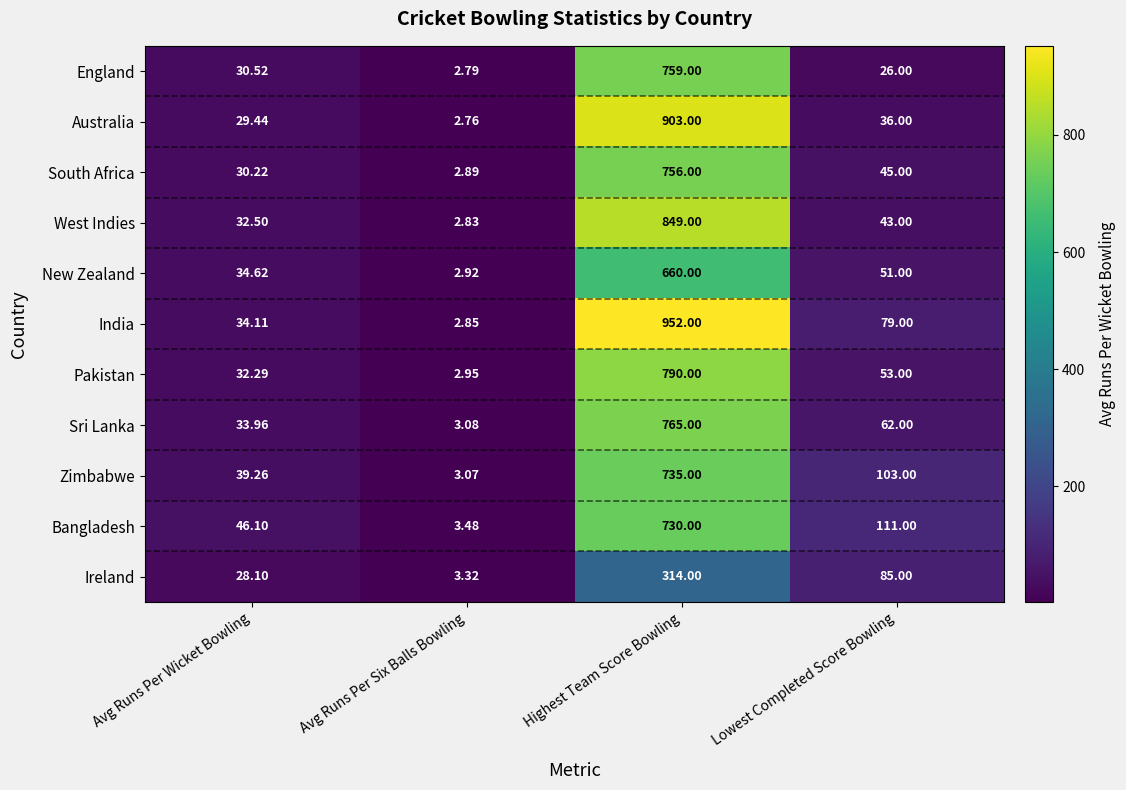

Between Avg Runs Per Wicket Bowling and Lowest Completed Score Bowling, which series saw the biggest shift?

Bangladesh